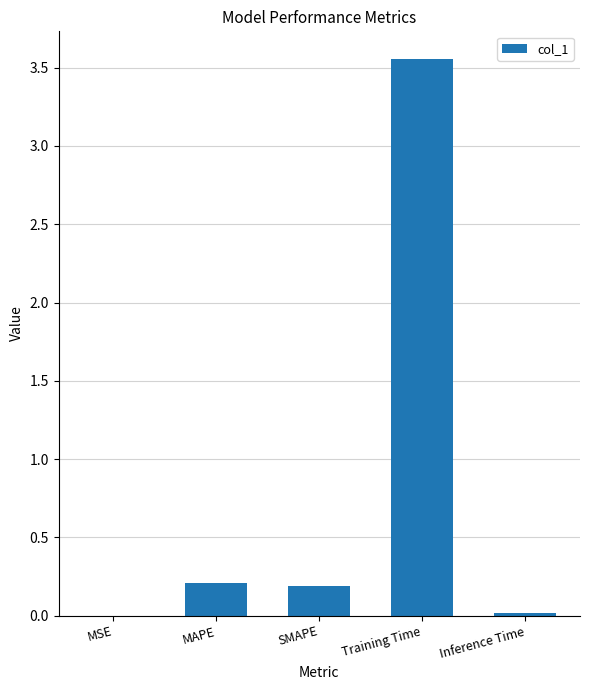

Are the bars horizontal?

No